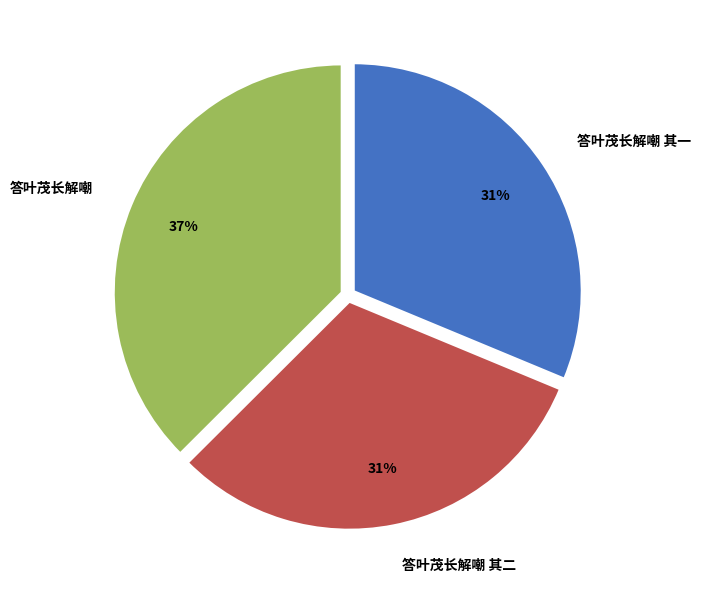

How many segments does this pie chart have?

3